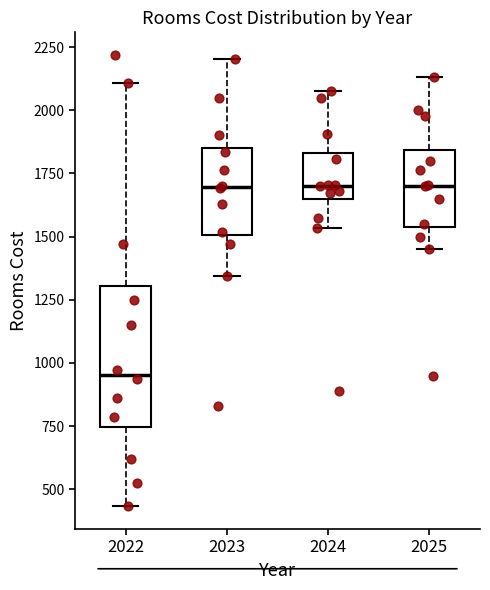

Which box is the tallest, from its lower edge to its upper edge?

2022